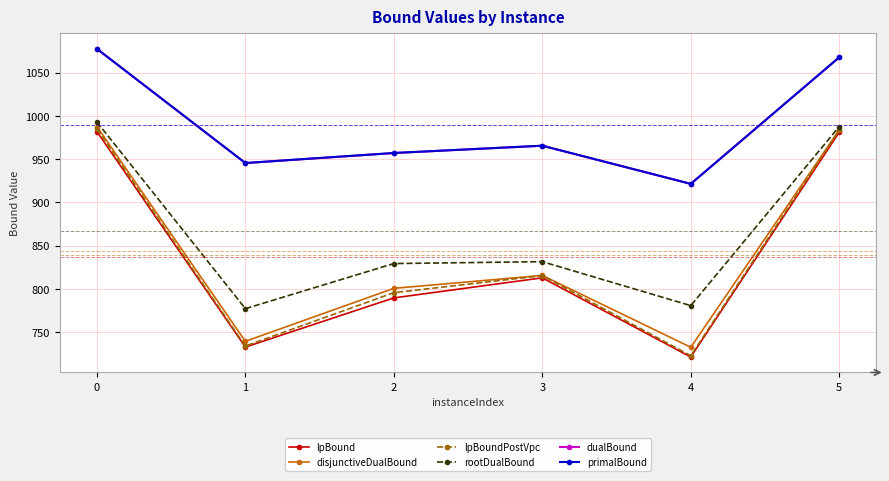

Which label corresponds to the smallest value in the chart?

4